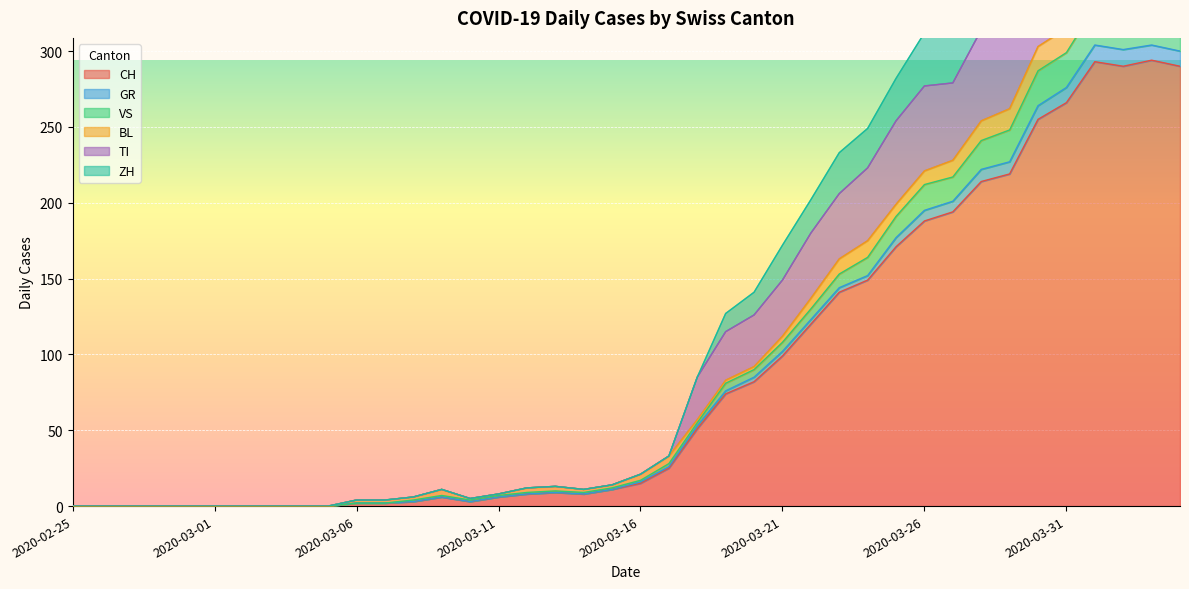

What is the sum of all CH values?

3488